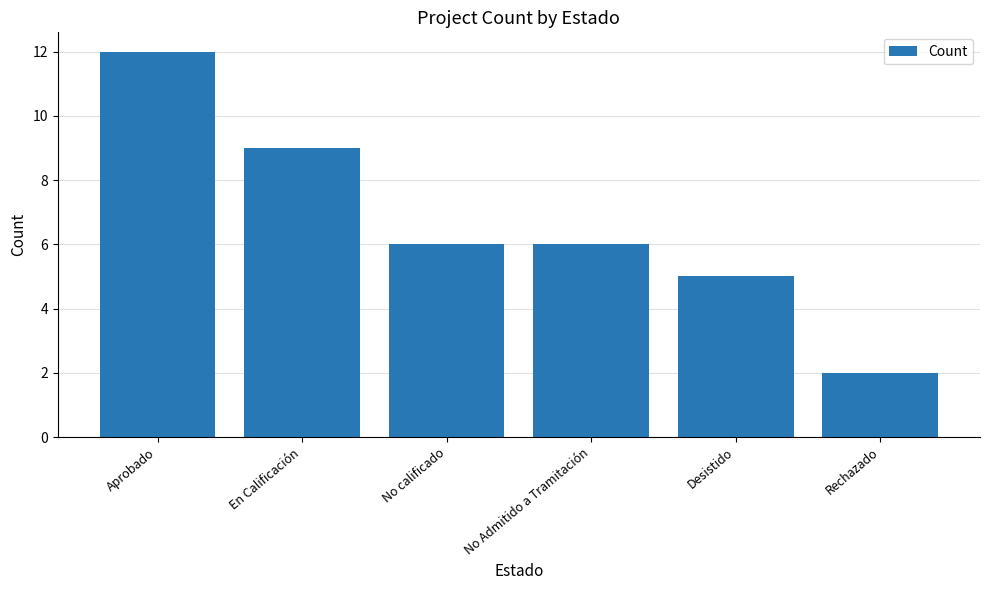

What is the smallest value displayed?

2